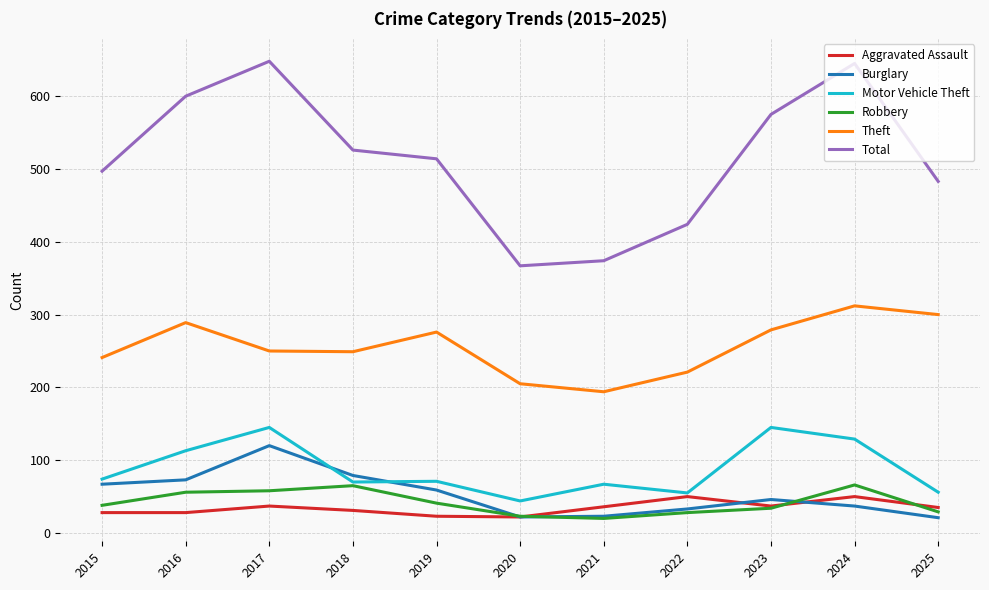

What is the total value across all series at 2023?

1116